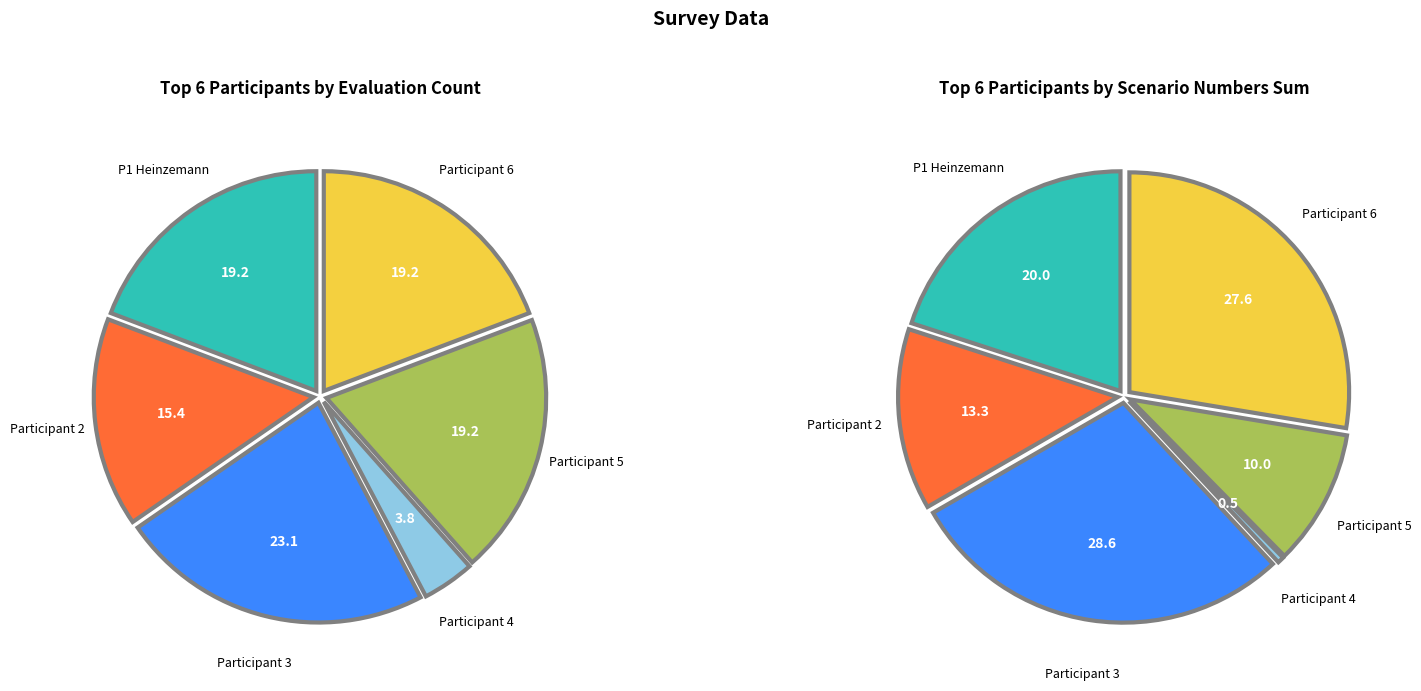

To the nearest percent, what is the average slice percentage?

17%